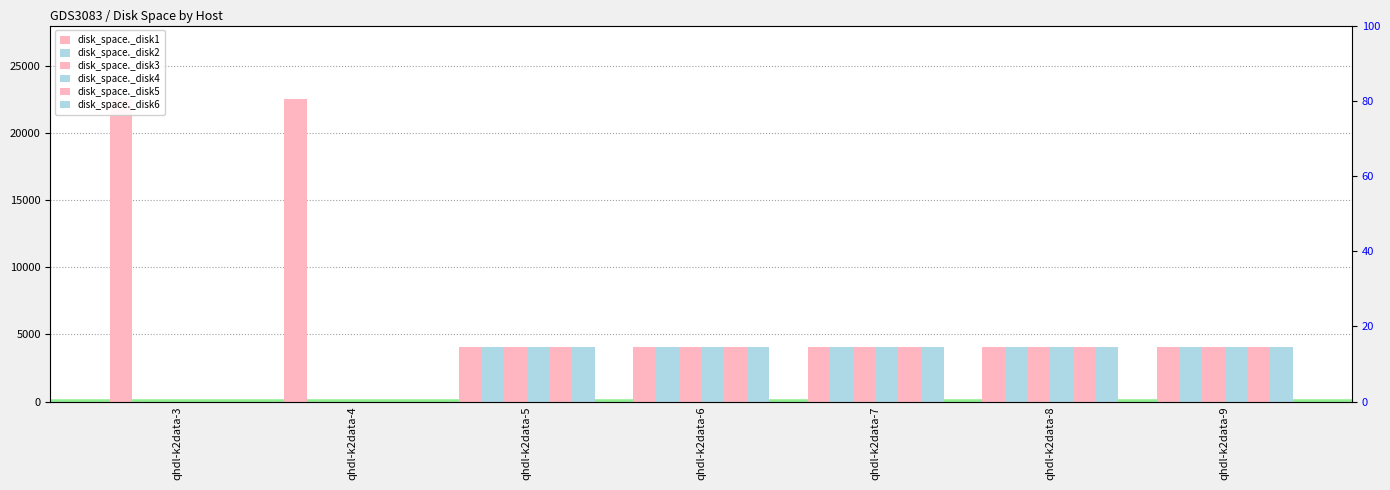

Which series has the largest total across all categories?

disk_space._disk1